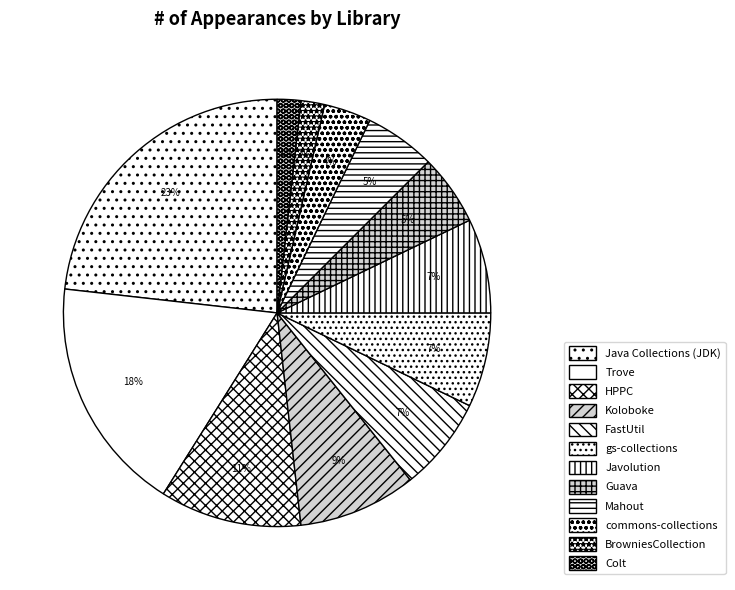

To the nearest percent, what is the difference between the largest and smallest slice percentages?

21%